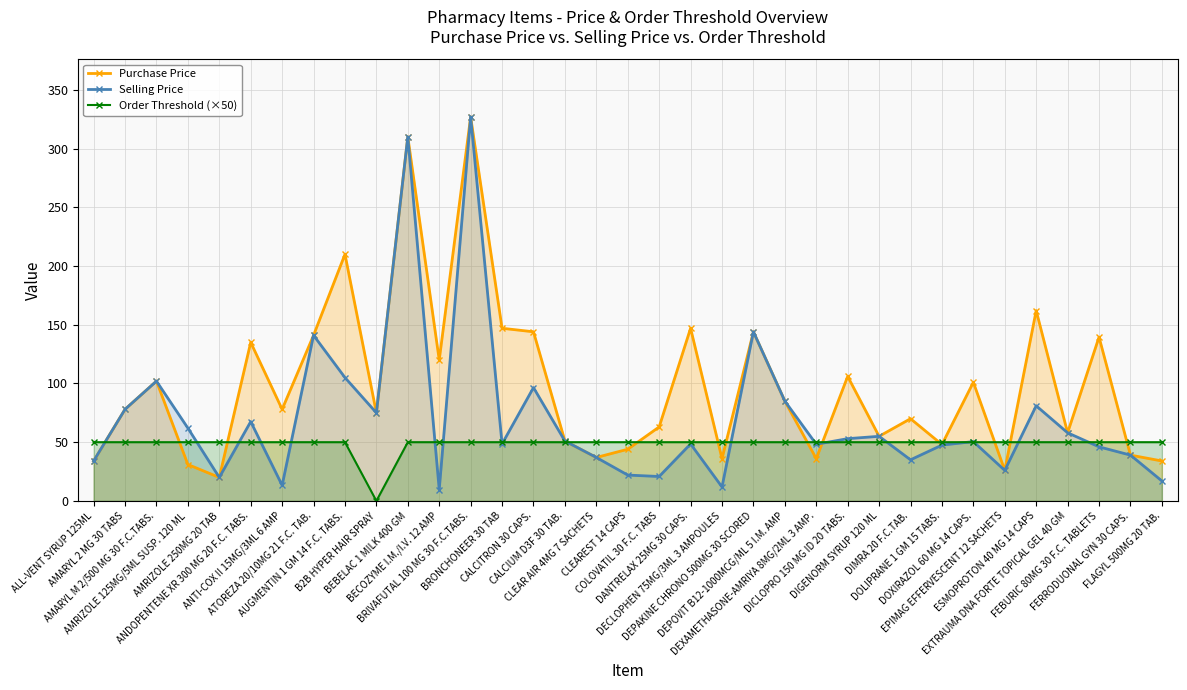

The value of Order Threshold (×50) at ESMOPROTON 40 MG 14 CAPS is 50.0. True or false?

True